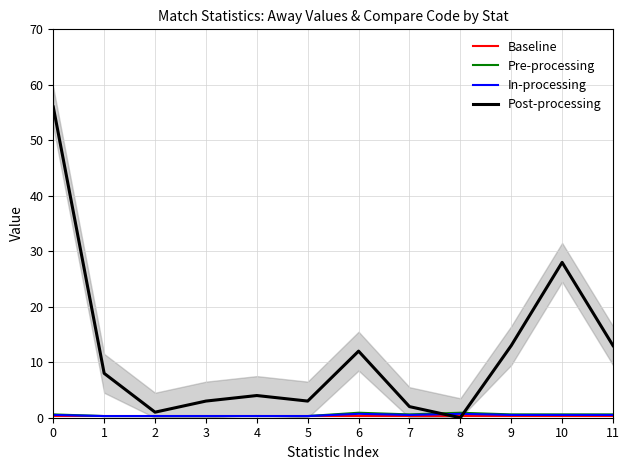

Rank the categories by Baseline value from highest to lowest.

0, 1, 2, 3, 4, 5, 6, 7, 8, 9, 10, 11